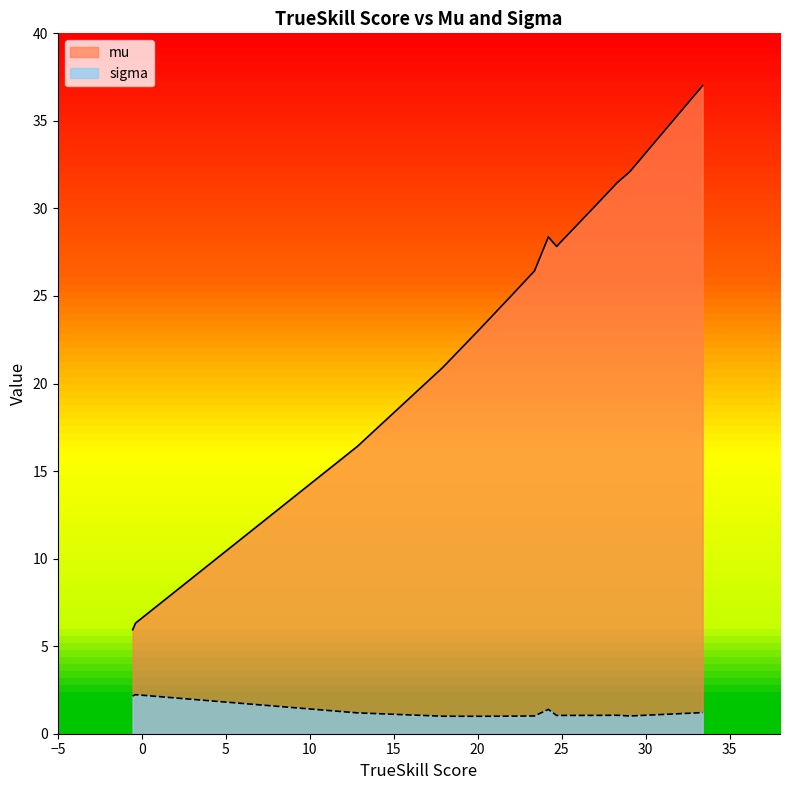

Which series has the largest range (max minus min)?

mu